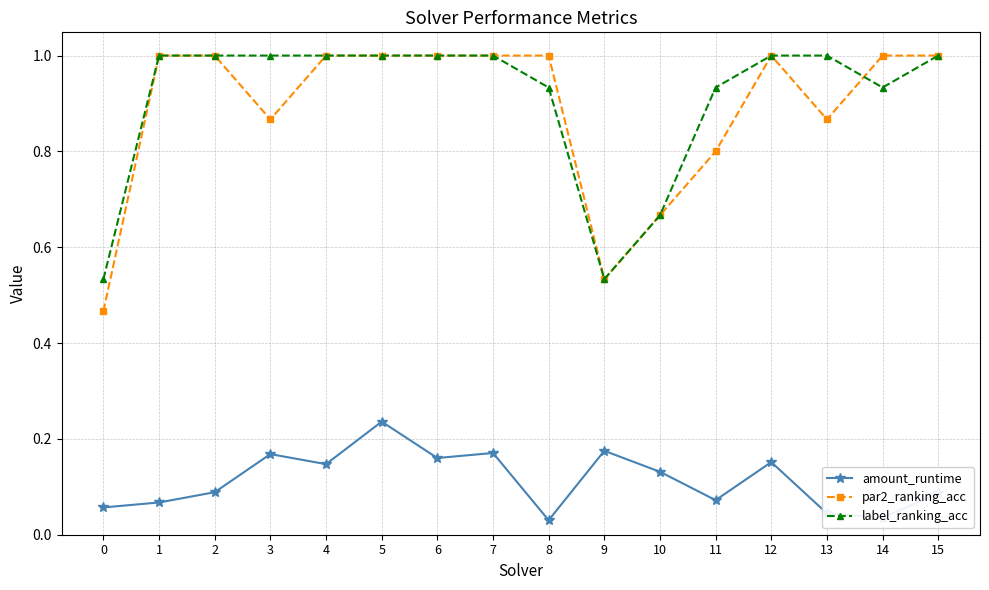

Is this an area chart (filled region under the line)?

No